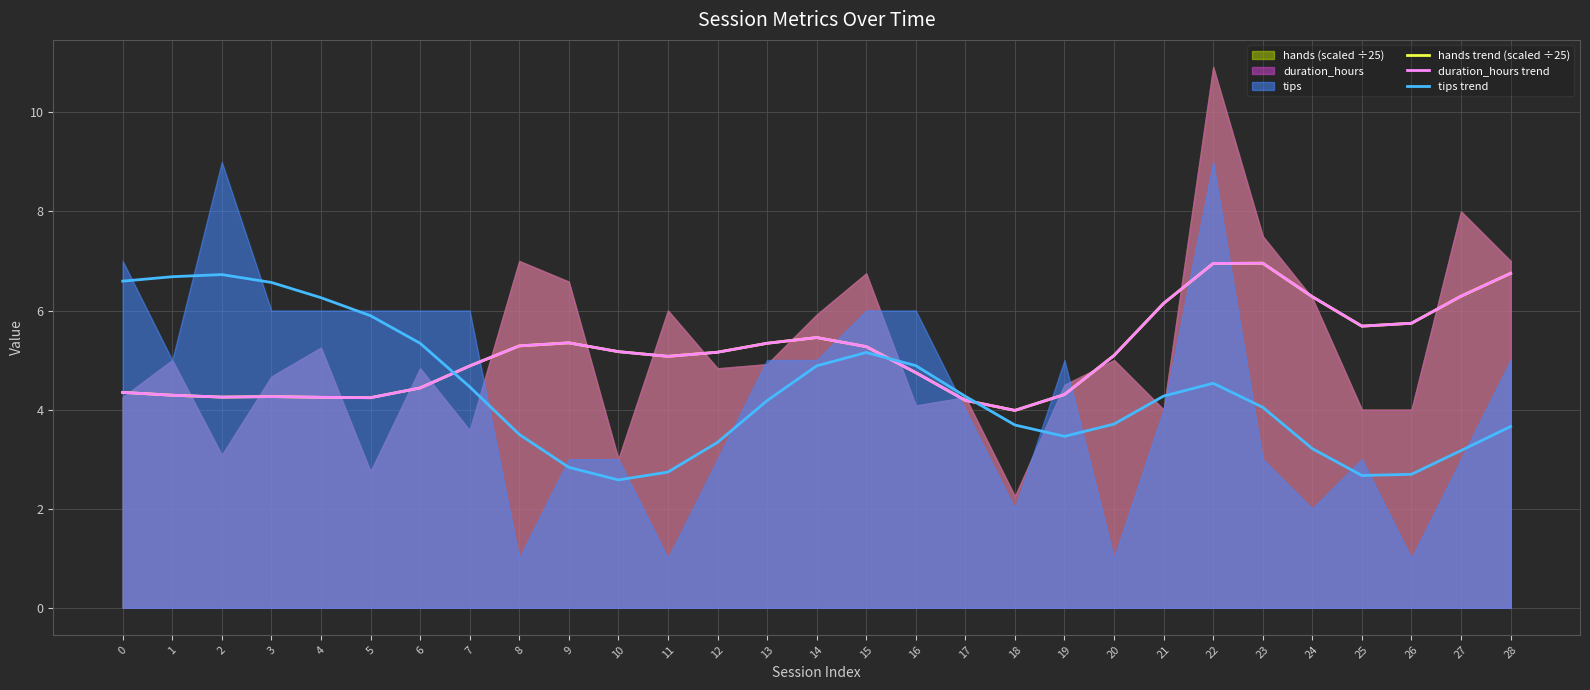

At which label is duration_hours trend closest to 5?

11